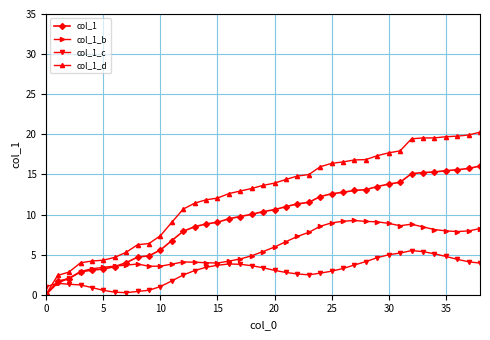

What is the value of the col_1 point at the 23rd from the left?

11.3